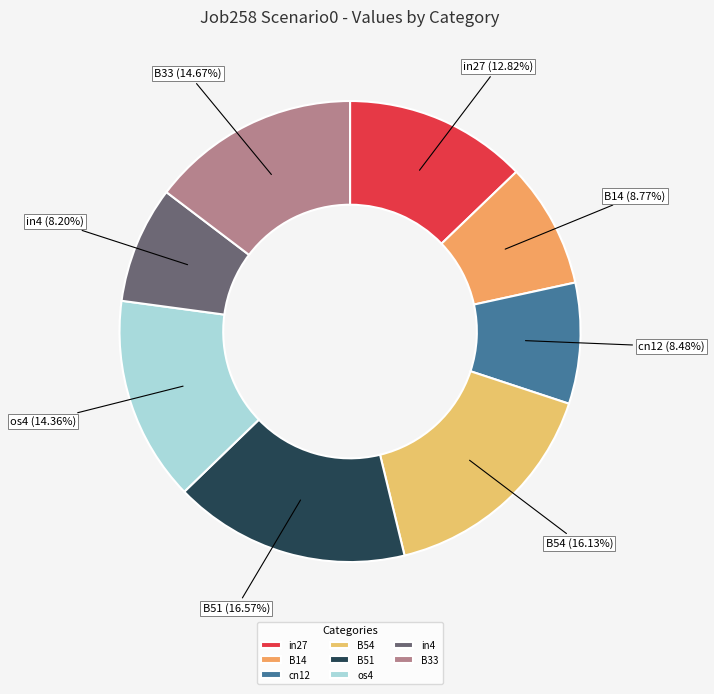

True or false: cn12 accounts for 8% of the total.

True